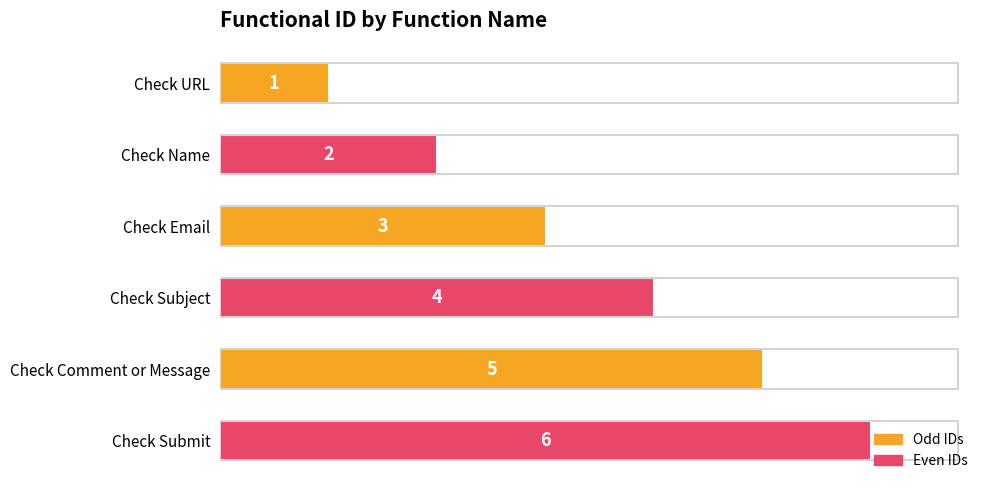

True or false: the data shows 3 at Check Email.

True